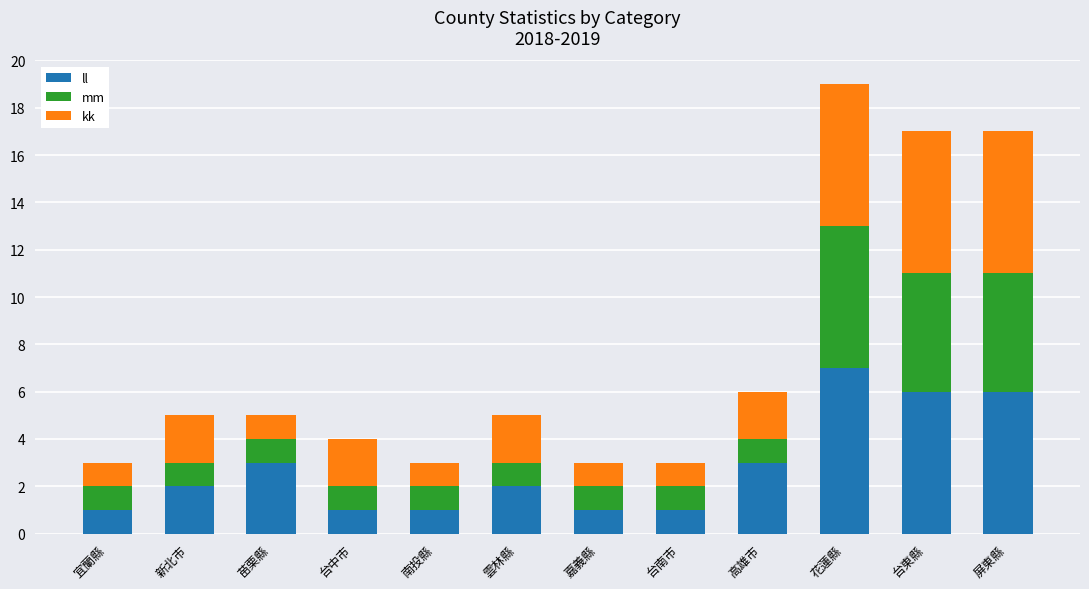

At which category is the sum across all series the highest?

花蓮縣